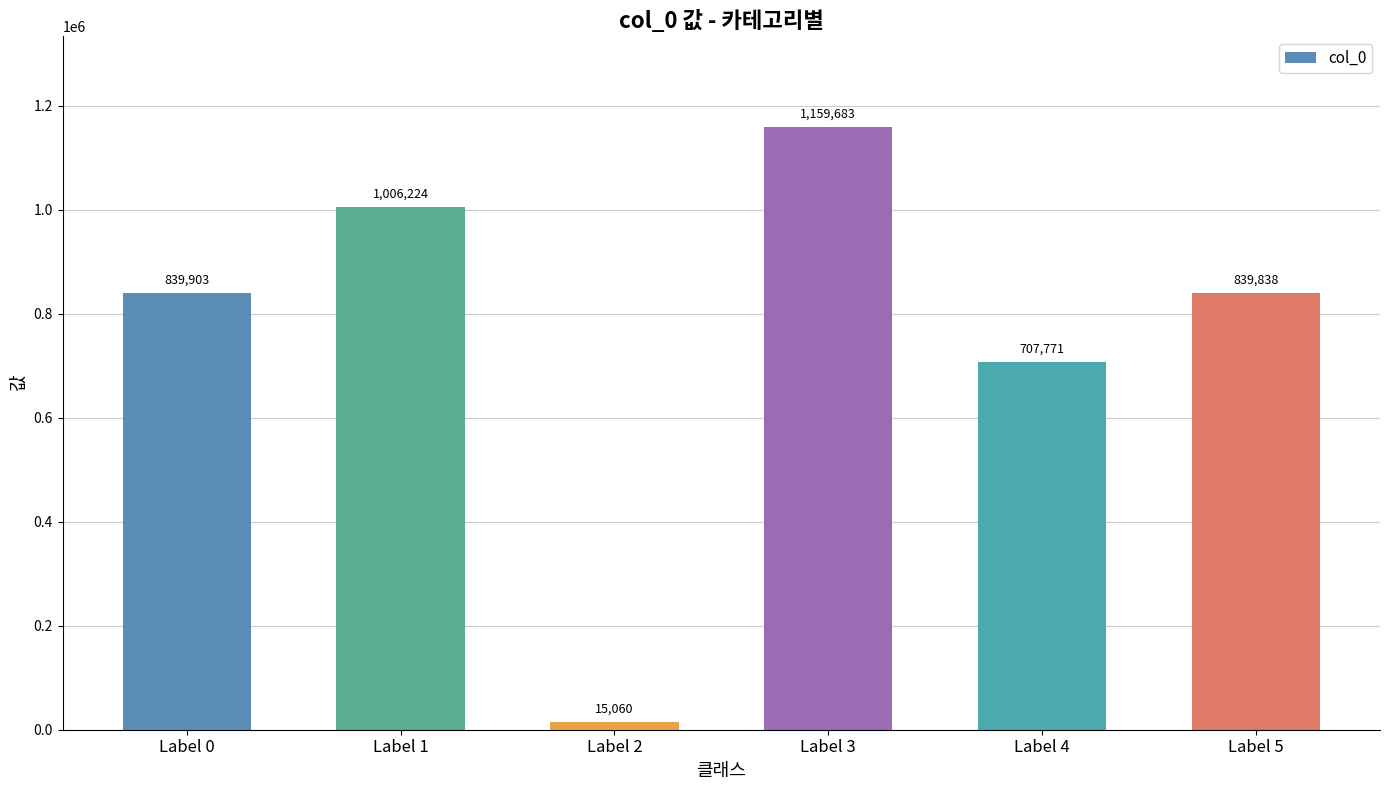

What is the value of the 5th bar from the left?

707771